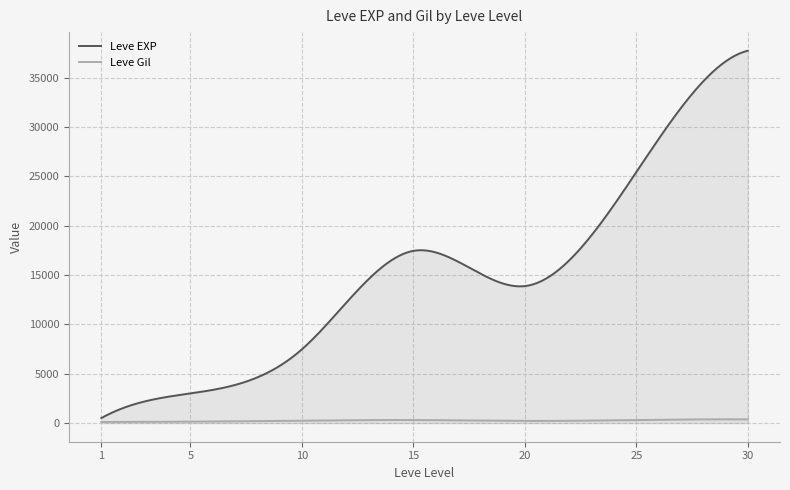

How many lines are shown in the chart?

2